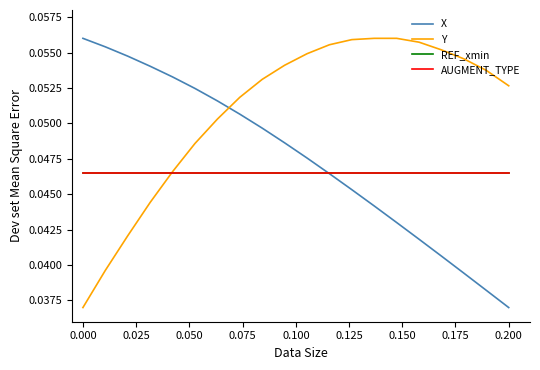

True or false: AUGMENT_TYPE has more than 2 points higher than both neighbors.

False